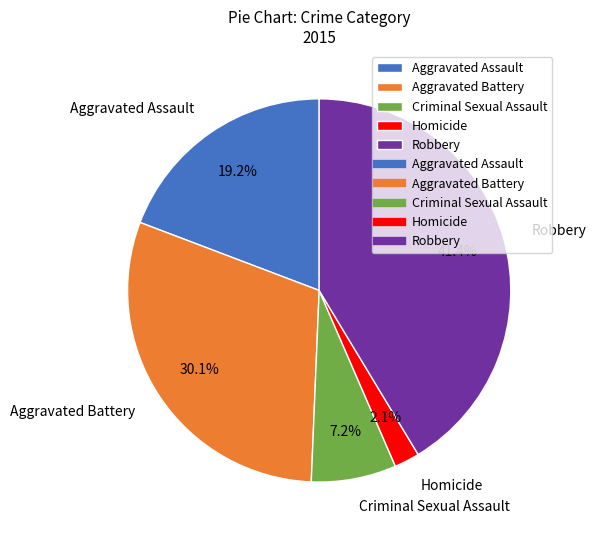

To the nearest percent, what is the difference between the largest and smallest slice percentages?

39%